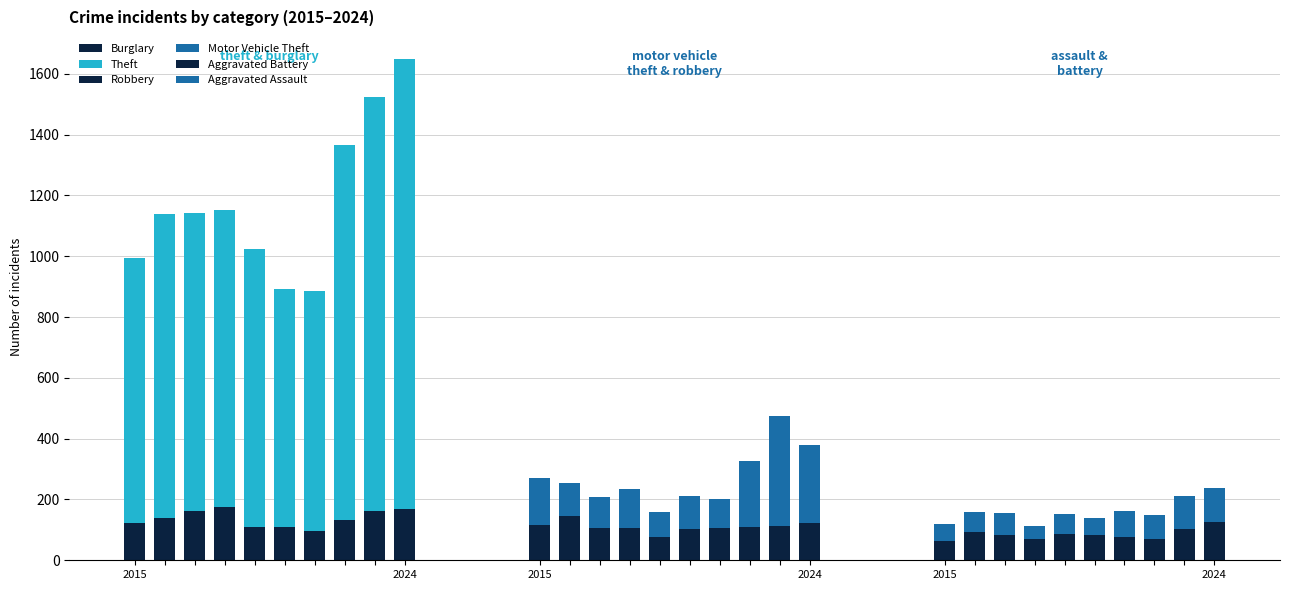

The Theft series shows 559 at 2015. True or false?

False